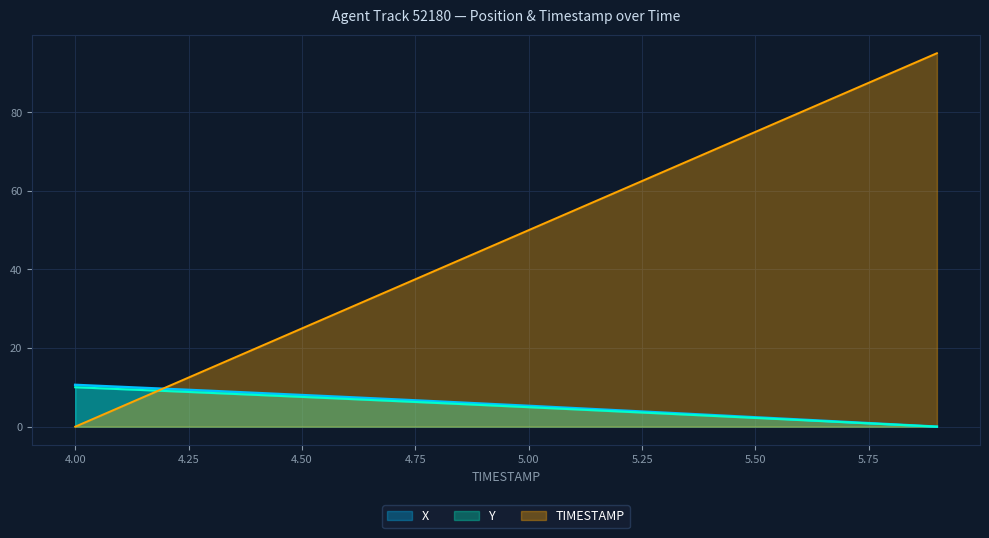

What is the label of the 16th point from the left?

5.5